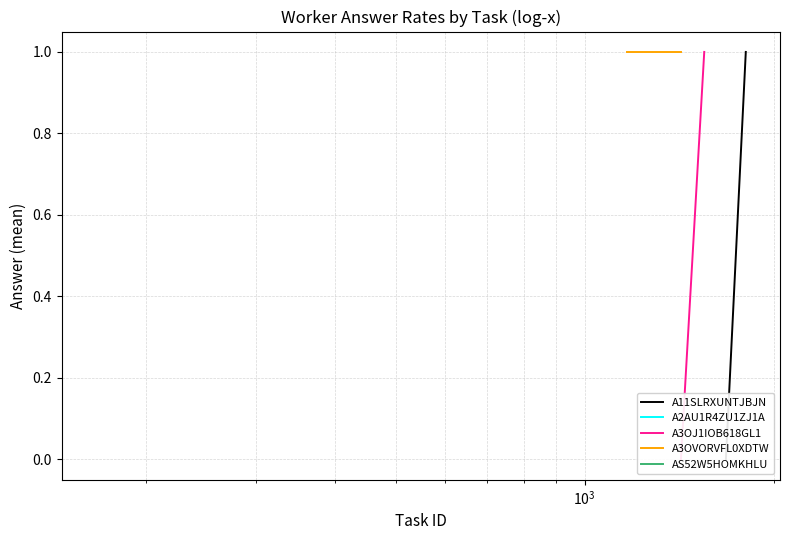

Which series has the widest spread of values?

AS52W5HOMKHLU